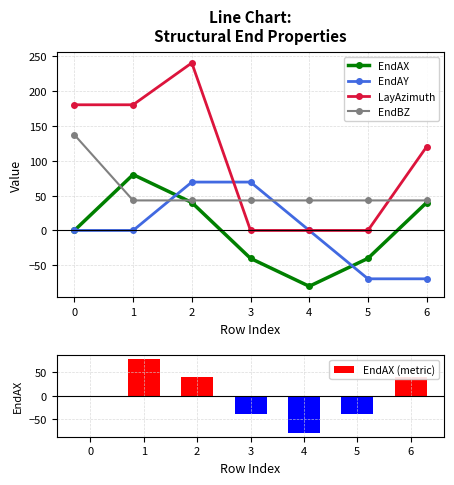

Which series changed the most between 3 and 5?

EndAY